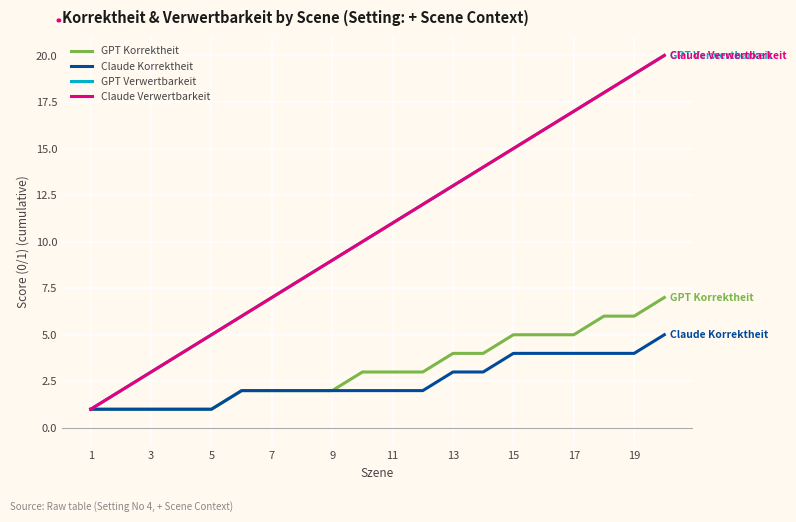

Does the chart display data point markers on the line(s)?

No